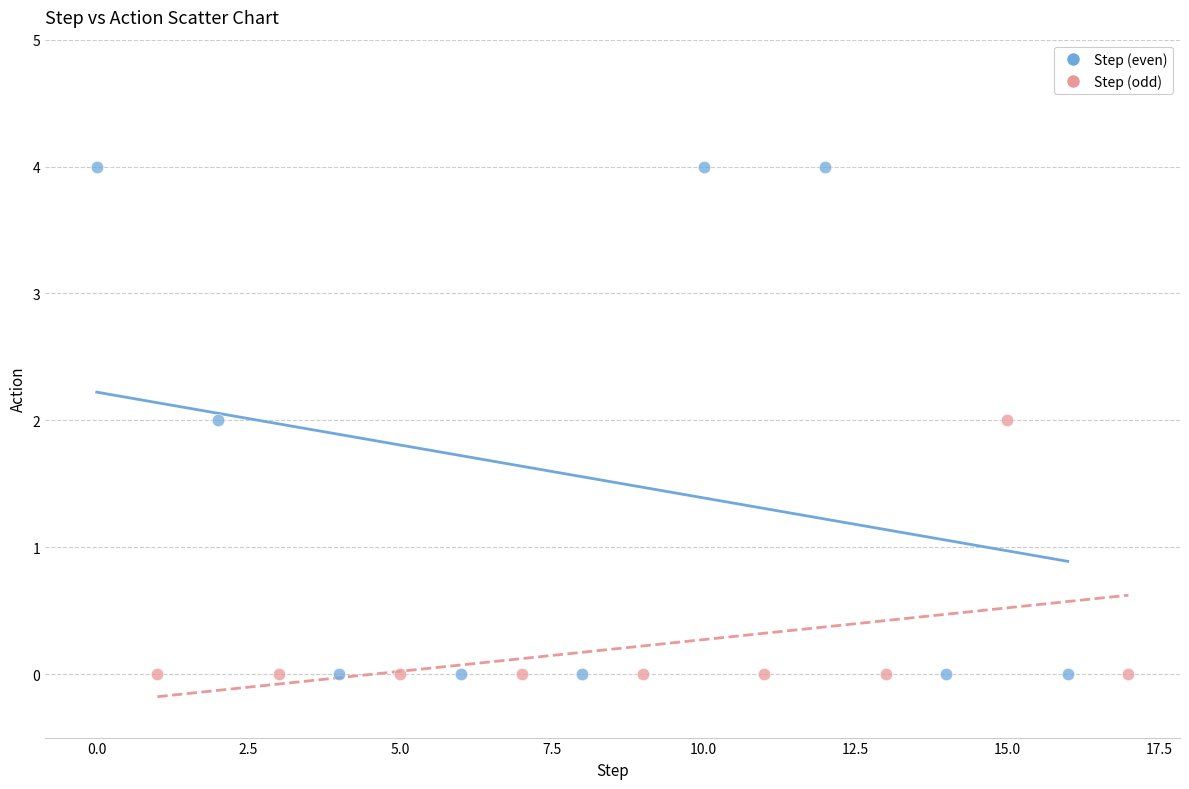

Which series reaches the maximum Y coordinate?

Step (even)